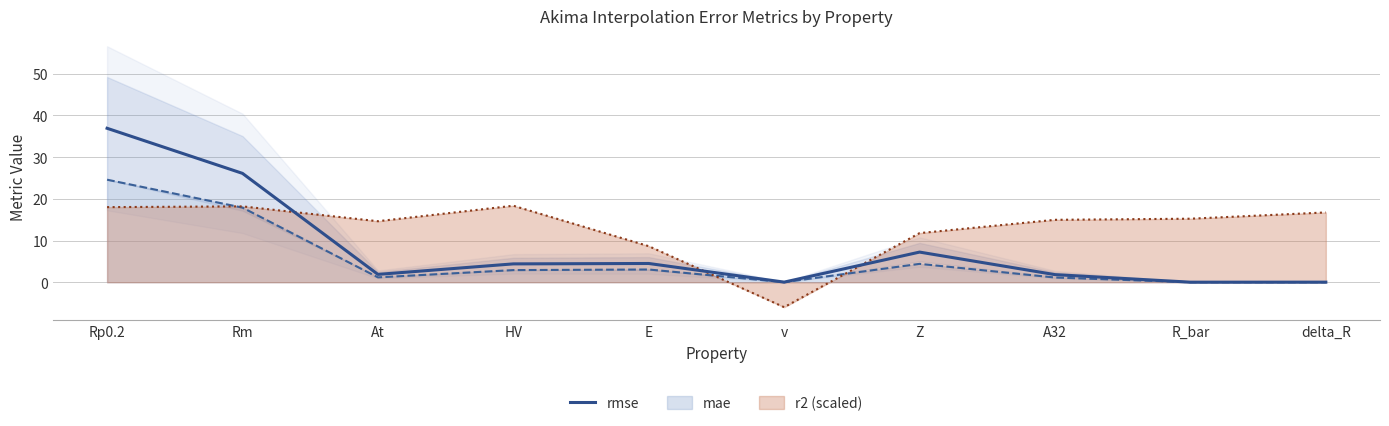

List the labels in order of value, smallest first.

R_bar, delta_R, v, A32, At, HV, E, Z, Rm, Rp0.2